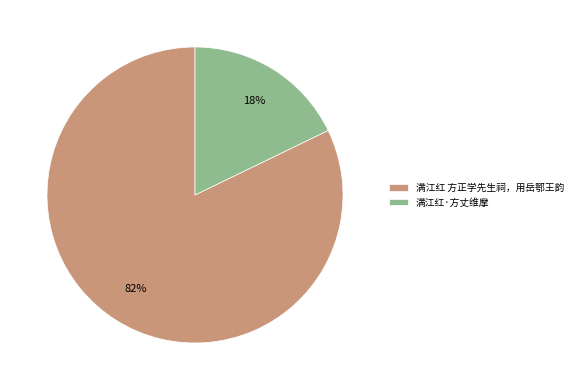

Does 满江红 方正学先生祠，用岳鄂王韵 account for over 50% of the chart?

Yes